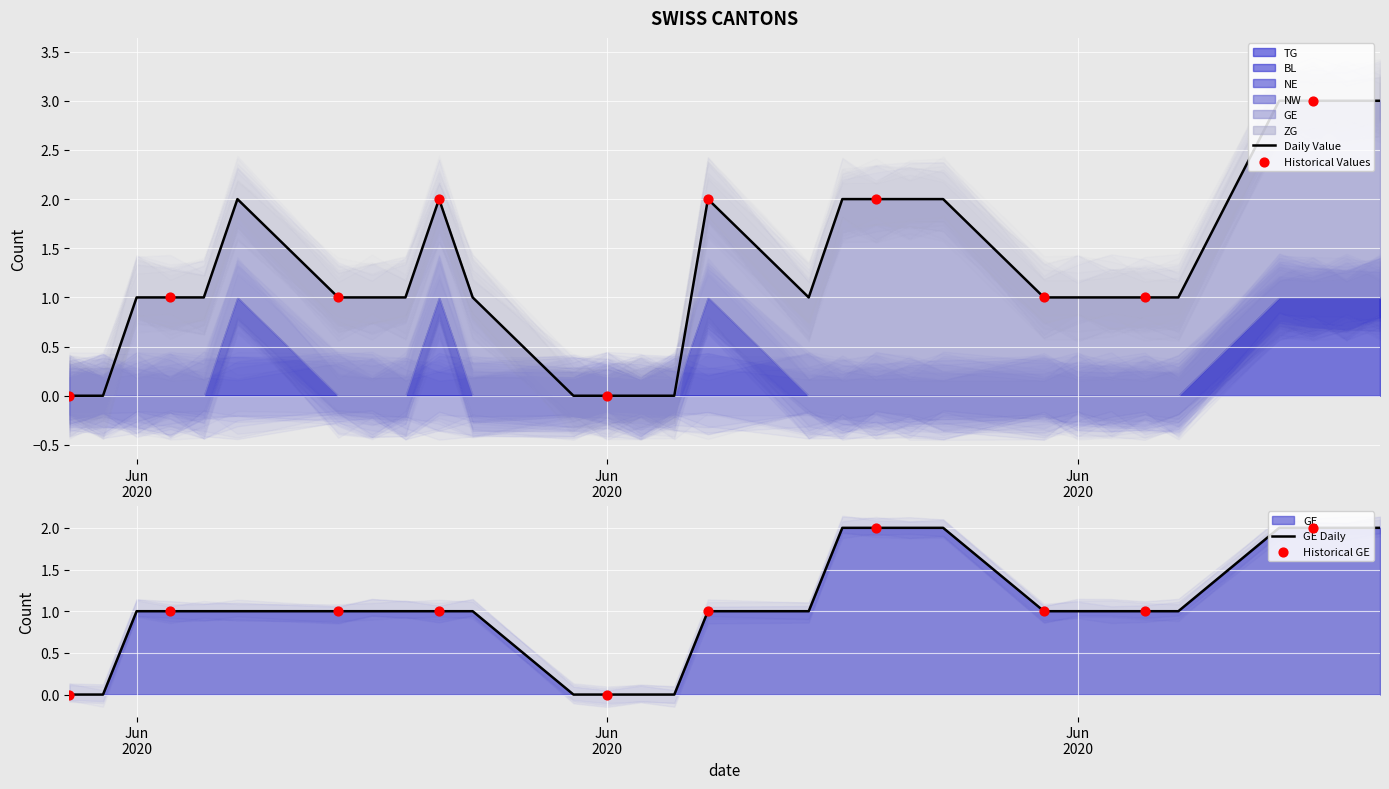

At how many categories does at least one series exceed 1?

8